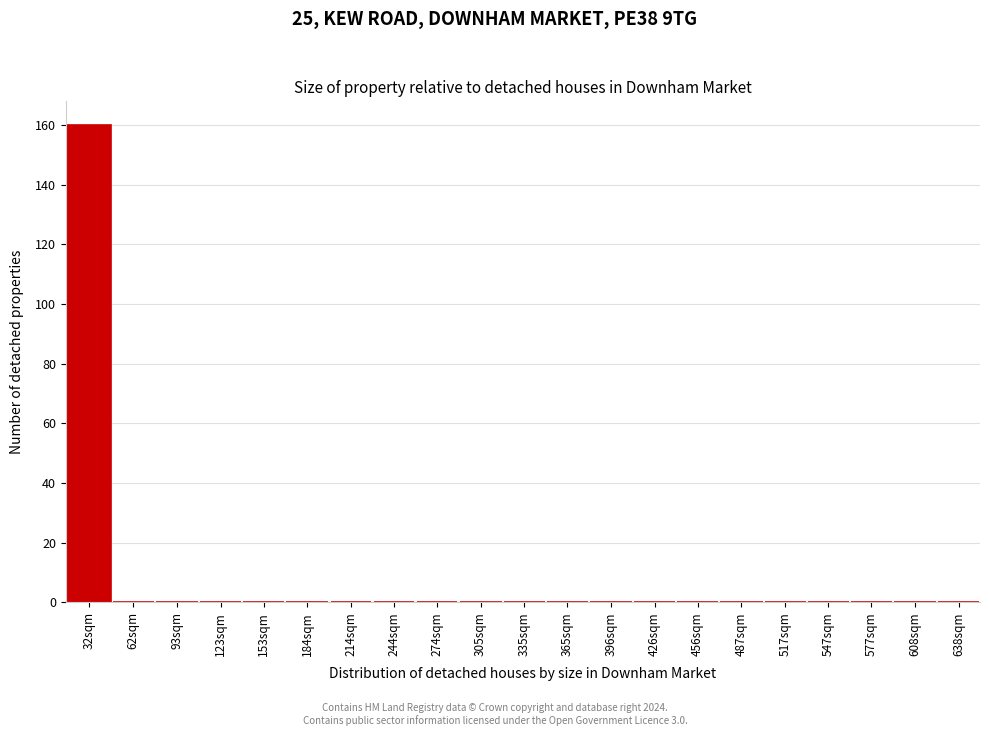

Reading left to right, list all the values displayed in this chart.

32sqm=160	62sqm=0	93sqm=0	123sqm=0	153sqm=0	184sqm=0	214sqm=0	244sqm=0	274sqm=0	305sqm=0	335sqm=0	365sqm=0	396sqm=0	426sqm=0	456sqm=0	487sqm=0	517sqm=0	547sqm=0	577sqm=0	608sqm=0	638sqm=0